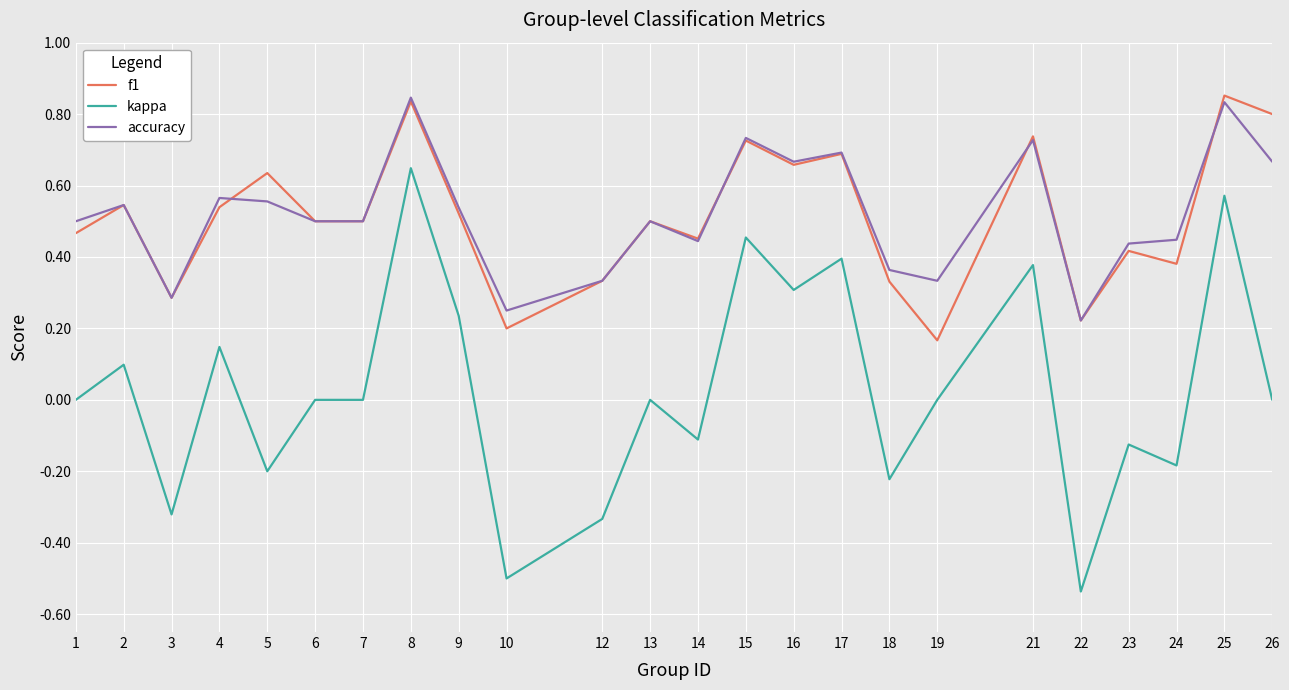

What are all the series names shown in the legend?

f1, kappa, accuracy